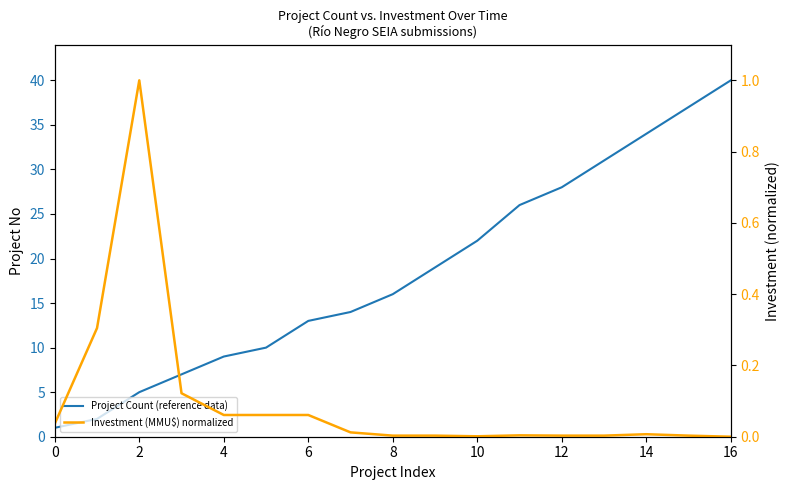

What is the sum of all Investment (MMU$) normalized values?

1.7